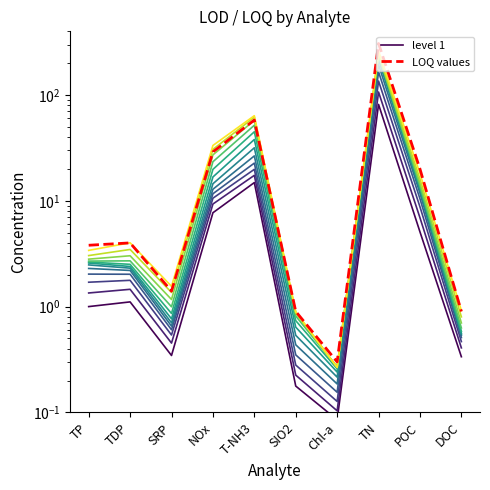

At SRP, list the series in order from smallest to largest.

level 1, LOQ values